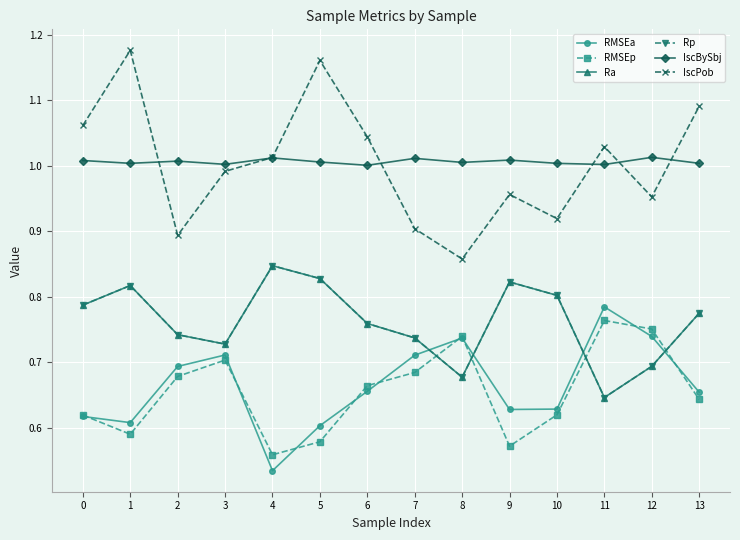

Does the chart have visible grid lines?

Yes